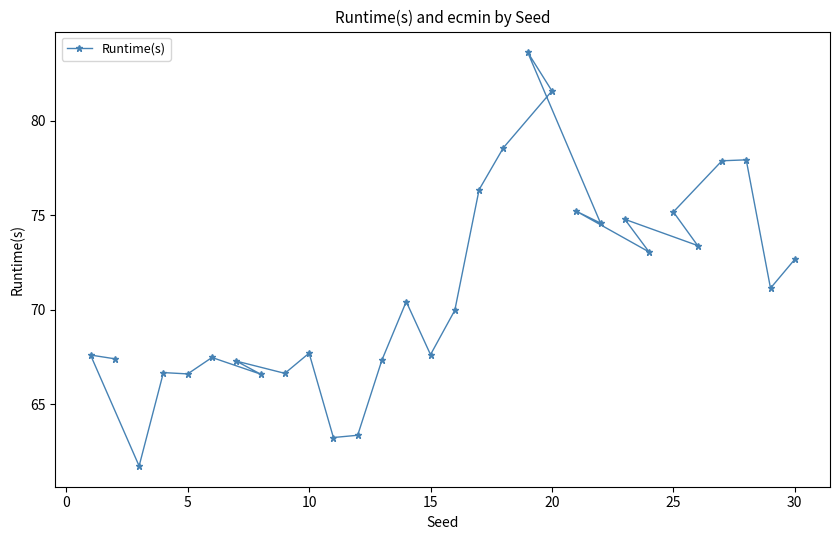

What is the greatest value displayed?

83.6